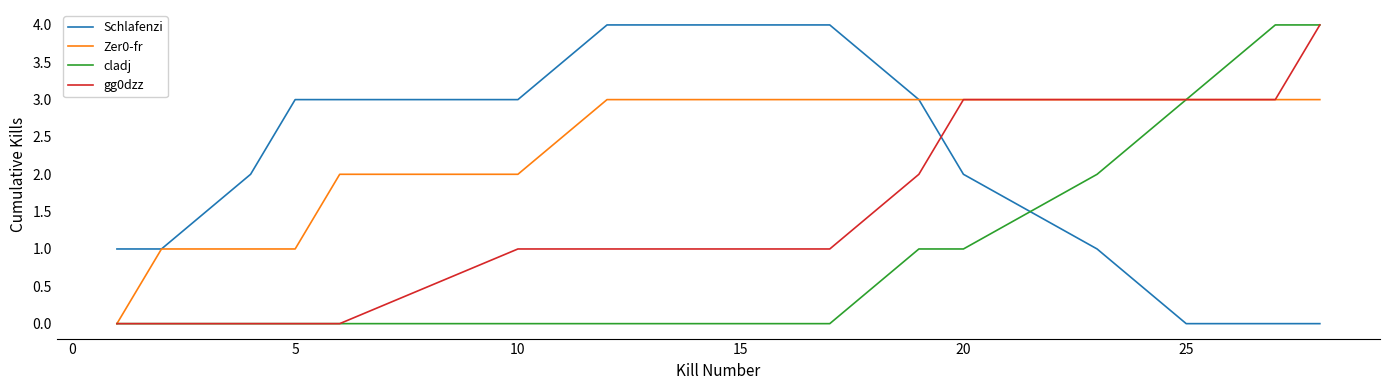

Count the number of data series in this chart.

4